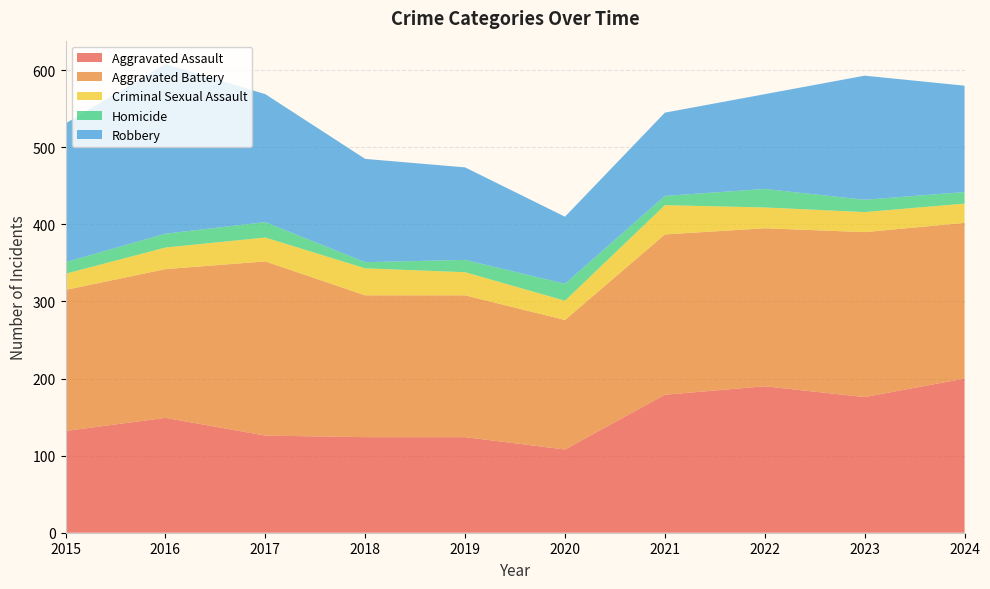

Reading left to right, transcribe all the data shown in this chart.

Aggravated Assault: 132	149	126	124	124	108	179	190	176	200
Aggravated Battery: 183	193	226	184	184	168	208	205	214	202
Criminal Sexual Assault: 21	28	31	35	30	25	38	27	26	25
Homicide: 15	18	20	8	16	22	12	24	16	15
Robbery: 180	220	166	134	120	87	108	123	161	138